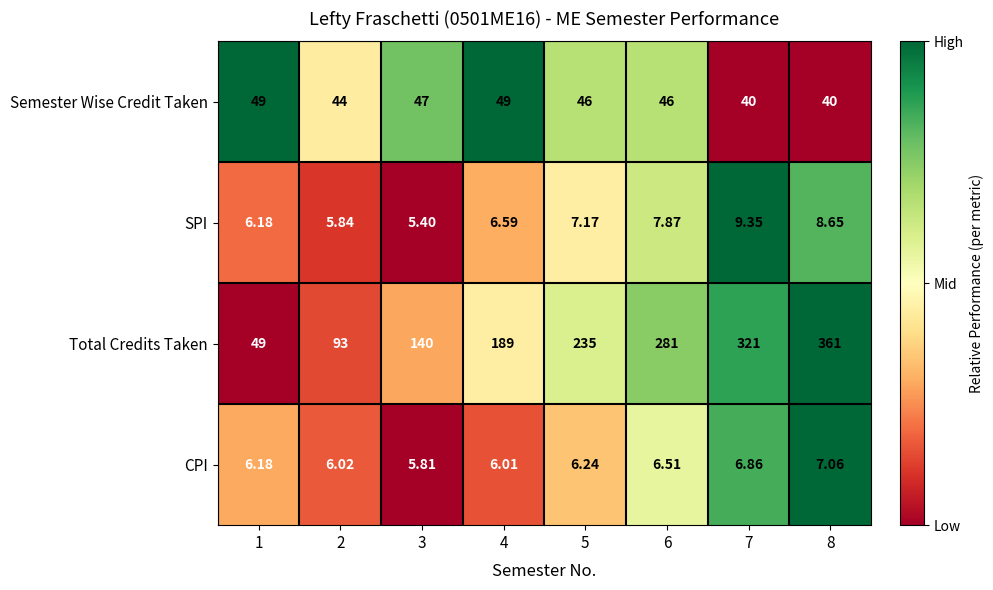

Which series changed the most between 1 and 4?

Total Credits Taken